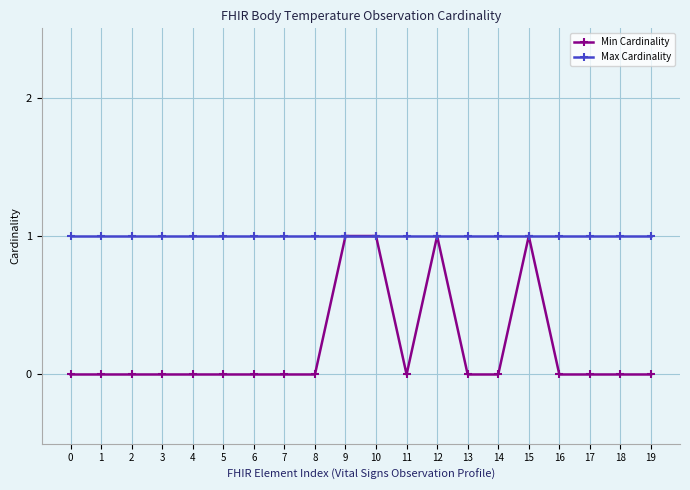

The value of Min Cardinality at 13 is -1. True or false?

False